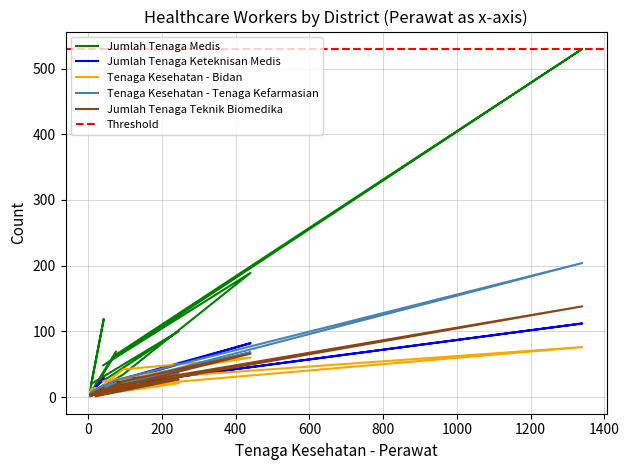

How many lines are shown in the chart?

5